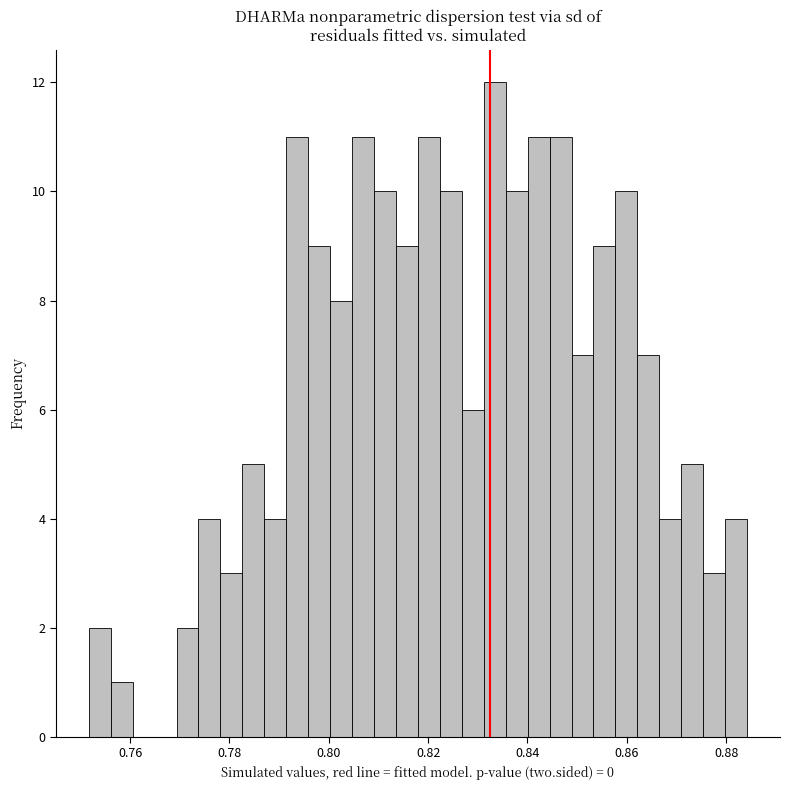

Around what value on the x-axis is the tallest bar? Give the approximate position of its centre, as read against the axis.

0.834